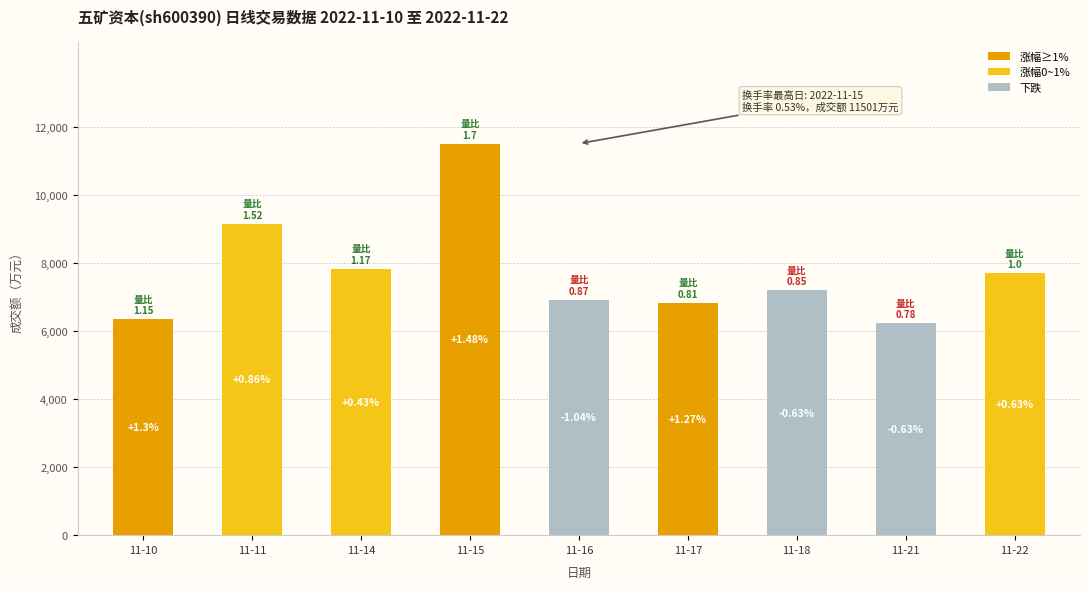

At which label does the data first exceed 7191?

11-11